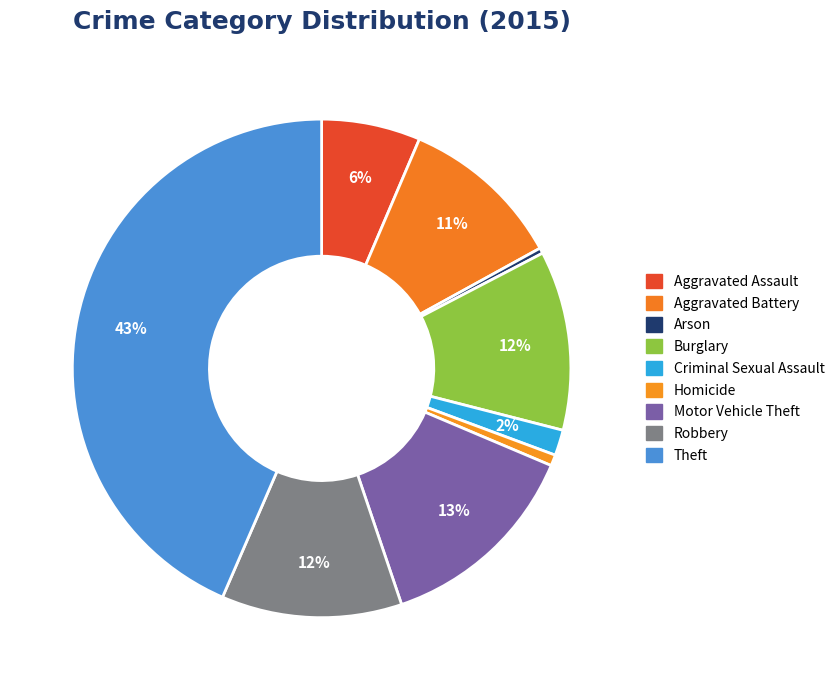

What is the largest slice in the pie chart?

Theft